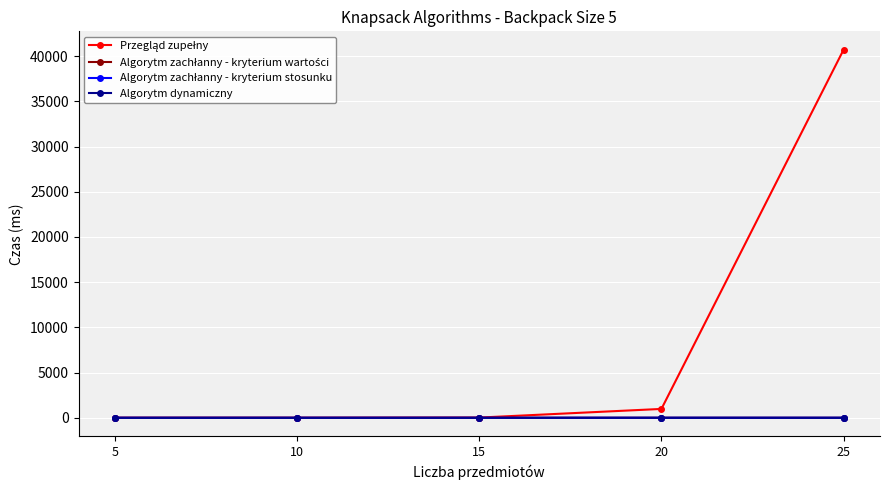

At which category is the sum across all series the highest?

25